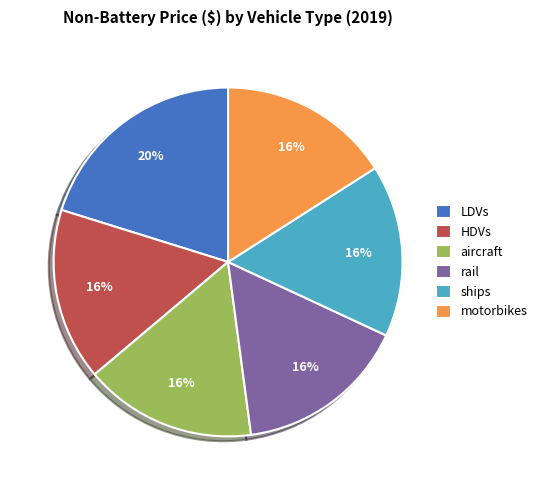

Between aircraft and LDVs, which is larger?

LDVs